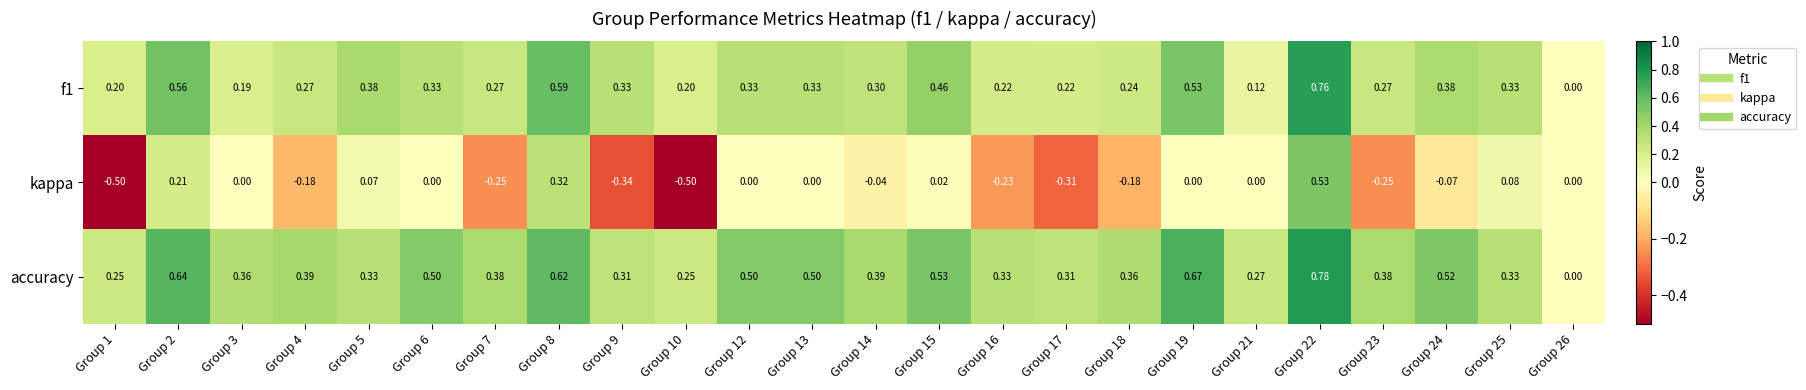

What is the total value across all series at Group 4?

0.5